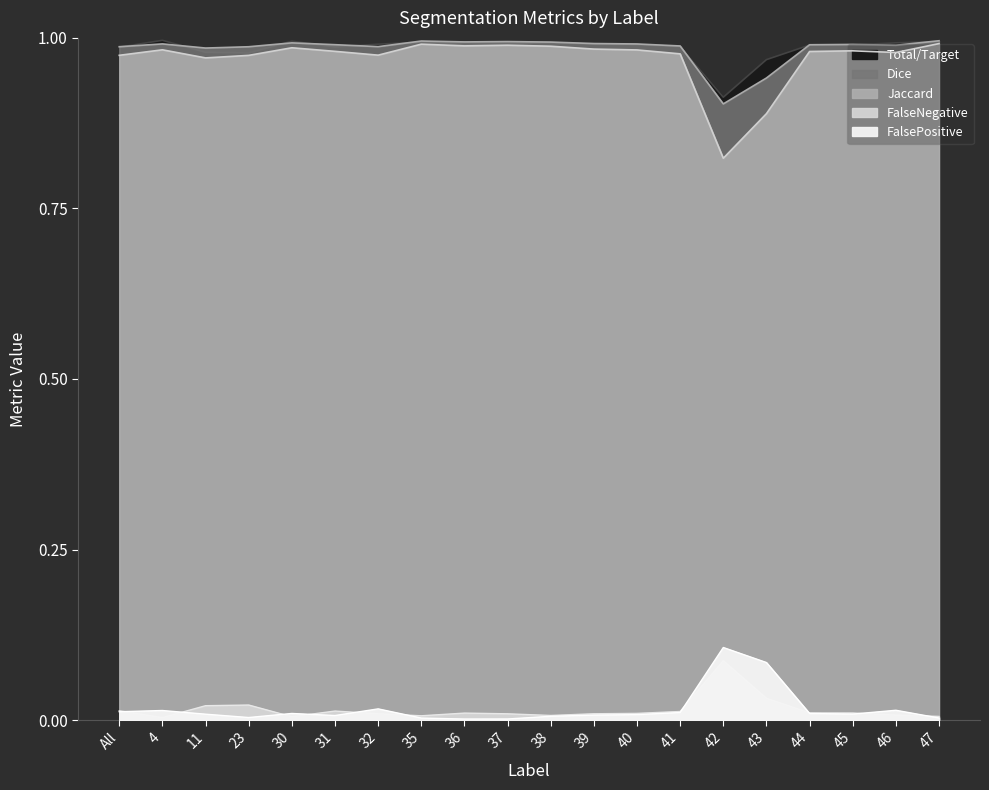

What is the difference between the highest and lowest values at 45?

1.0